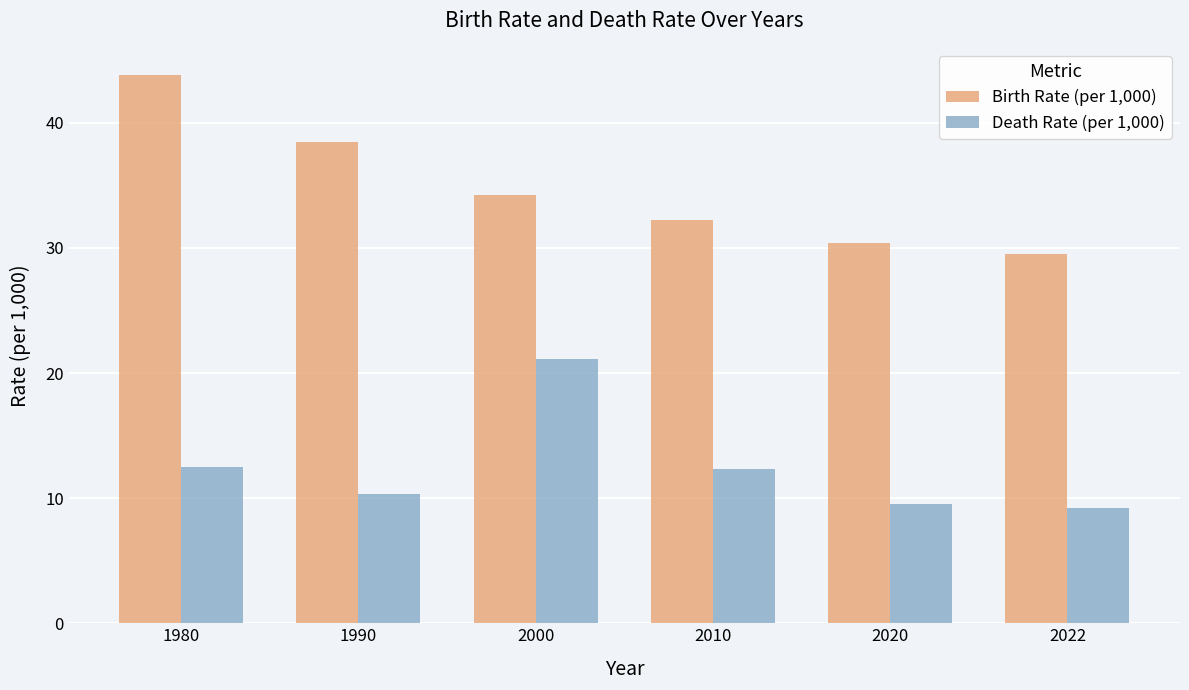

What are all the series names shown in the legend?

Birth Rate (per 1,000), Death Rate (per 1,000)